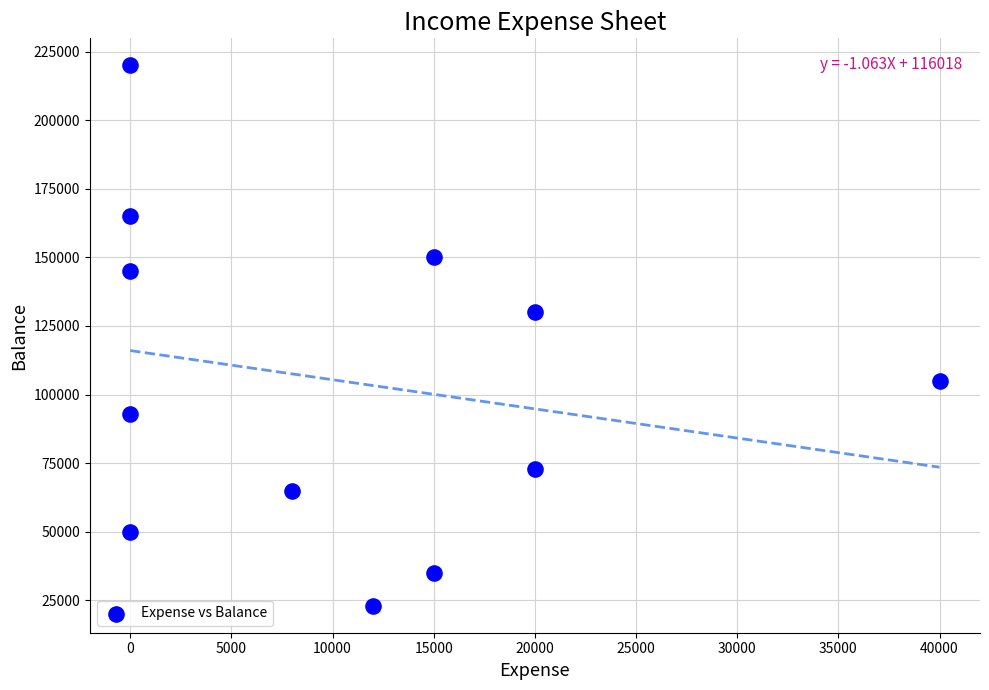

What is the average X value?

10833